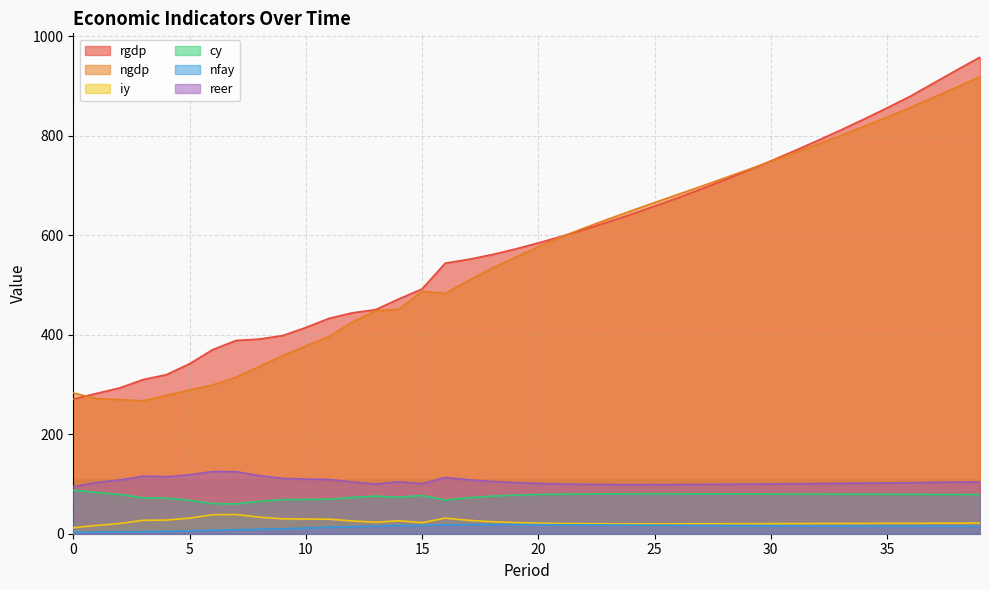

Reading left to right, list all the values displayed in this chart.

rgdp: 270.3	282.0	293.1	309.7	319.6	341.5	370.1	388.3	391.2	398.1	414.4	432.7	443.9	450.3	471.7	491.8	543.8	551.3	560.8	572.0	584.4	597.6	611.7	626.4	641.9	658.1	675.0	692.5	710.8	729.7	749.1	769.1	789.8	811.0	833.0	855.6	879.1	905.5	931.9	957.7
ngdp: 282.9	271.5	269.5	267.1	278.0	288.9	298.9	314.6	336.0	357.5	377.2	396.3	425.2	448.0	450.9	487.3	482.8	508.9	533.5	555.1	576.8	596.6	614.9	632.1	648.9	665.5	681.7	698.0	714.6	731.3	748.1	765.2	782.5	800.2	818.3	837.0	856.5	876.8	897.4	918.3
iy: 12.1	16.7	20.5	27.0	27.4	31.4	38.2	38.7	33.3	30.0	29.5	29.2	25.7	23.1	26.1	22.3	31.3	26.9	24.1	22.4	21.3	20.6	20.3	20.1	20.0	20.0	20.0	20.1	20.1	20.2	20.4	20.4	20.6	20.7	20.8	20.9	21.0	21.2	21.4	21.5
cy: 87.6	82.8	78.9	72.1	71.5	67.2	60.4	59.9	65.2	68.4	68.9	69.2	73.0	75.6	73.2	76.8	67.7	72.4	75.5	77.5	78.7	79.5	79.9	80.2	80.3	80.3	80.3	80.2	80.1	80.0	79.9	79.8	79.7	79.6	79.4	79.3	79.2	79.0	78.8	78.6
nfay: 2.5	3.1	3.6	4.1	4.7	5.6	7.0	8.0	9.0	10.1	11.5	12.9	14.0	15.0	16.6	16.4	18.0	18.3	18.4	18.4	18.2	18.0	17.8	17.5	17.3	17.1	16.9	16.6	16.4	16.2	16.0	15.8	15.6	15.4	15.3	15.2	15.1	14.9	14.9	14.8
reer: 94.7	103.0	108.0	115.7	114.7	118.3	125.0	124.7	116.8	111.3	109.8	109.2	104.0	99.9	104.4	100.4	113.2	108.4	105.0	102.8	101.1	100.0	99.3	98.9	98.8	98.8	98.9	99.1	99.4	99.7	100.1	100.5	100.9	101.3	101.7	102.1	102.5	103.2	103.7	104.2